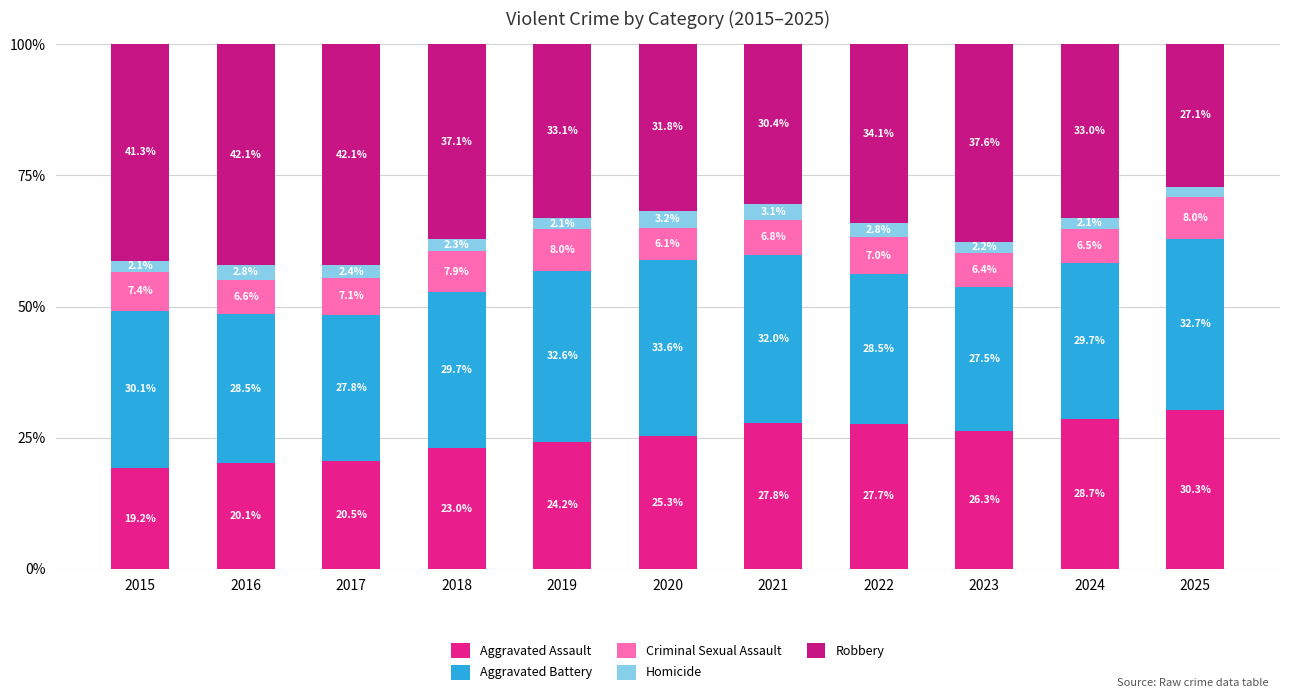

What is the value of the Aggravated Assault bar at the 8th from the left?

27.7